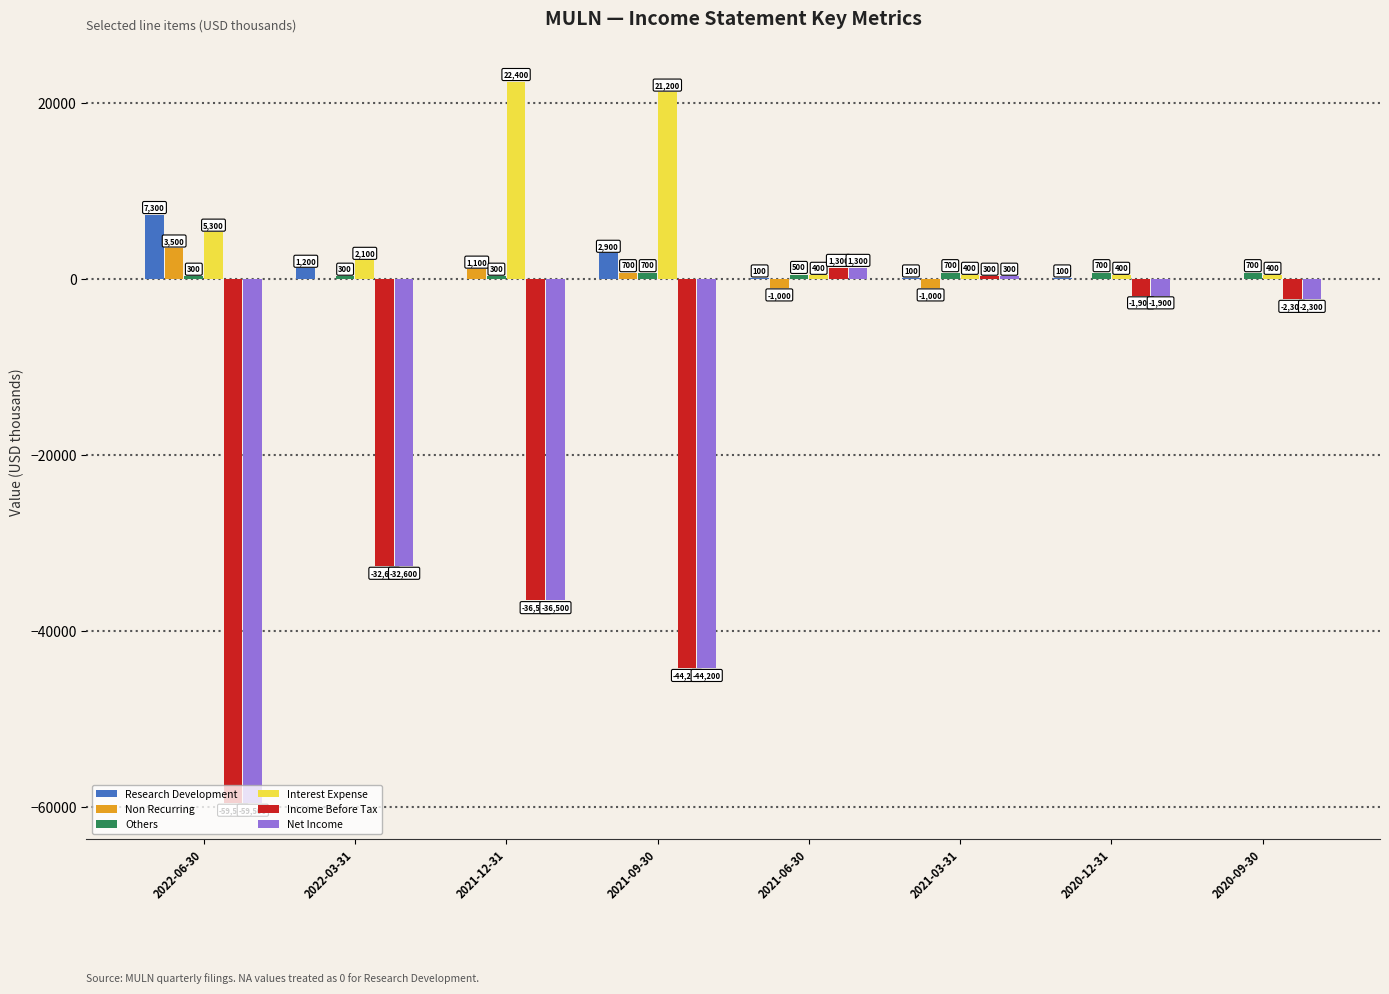

Does the chart contain stacked bars?

No